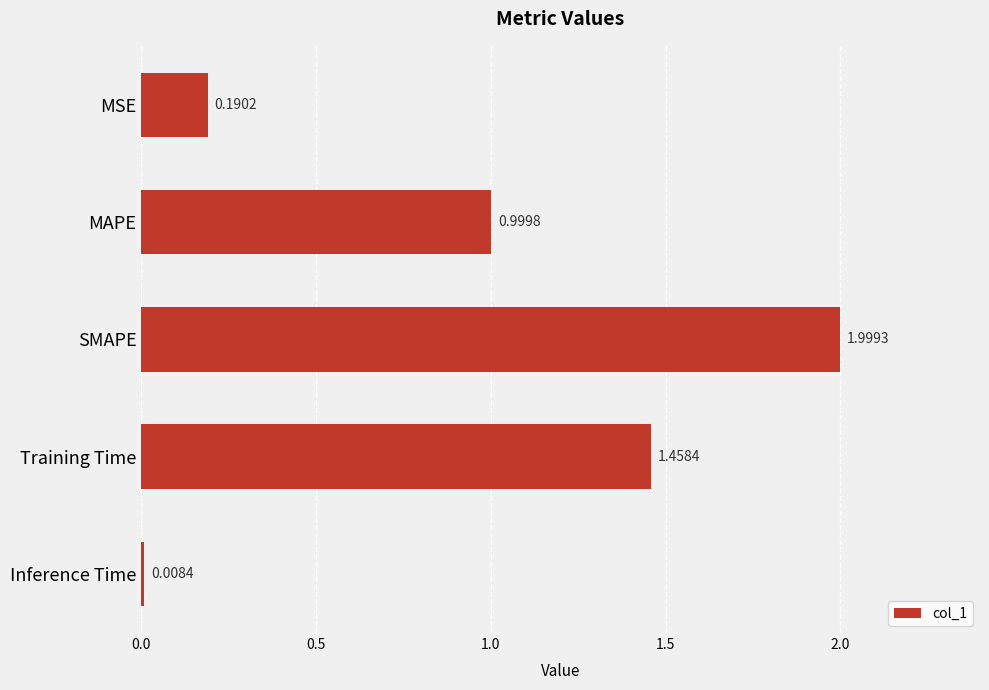

What is the average value?

0.9